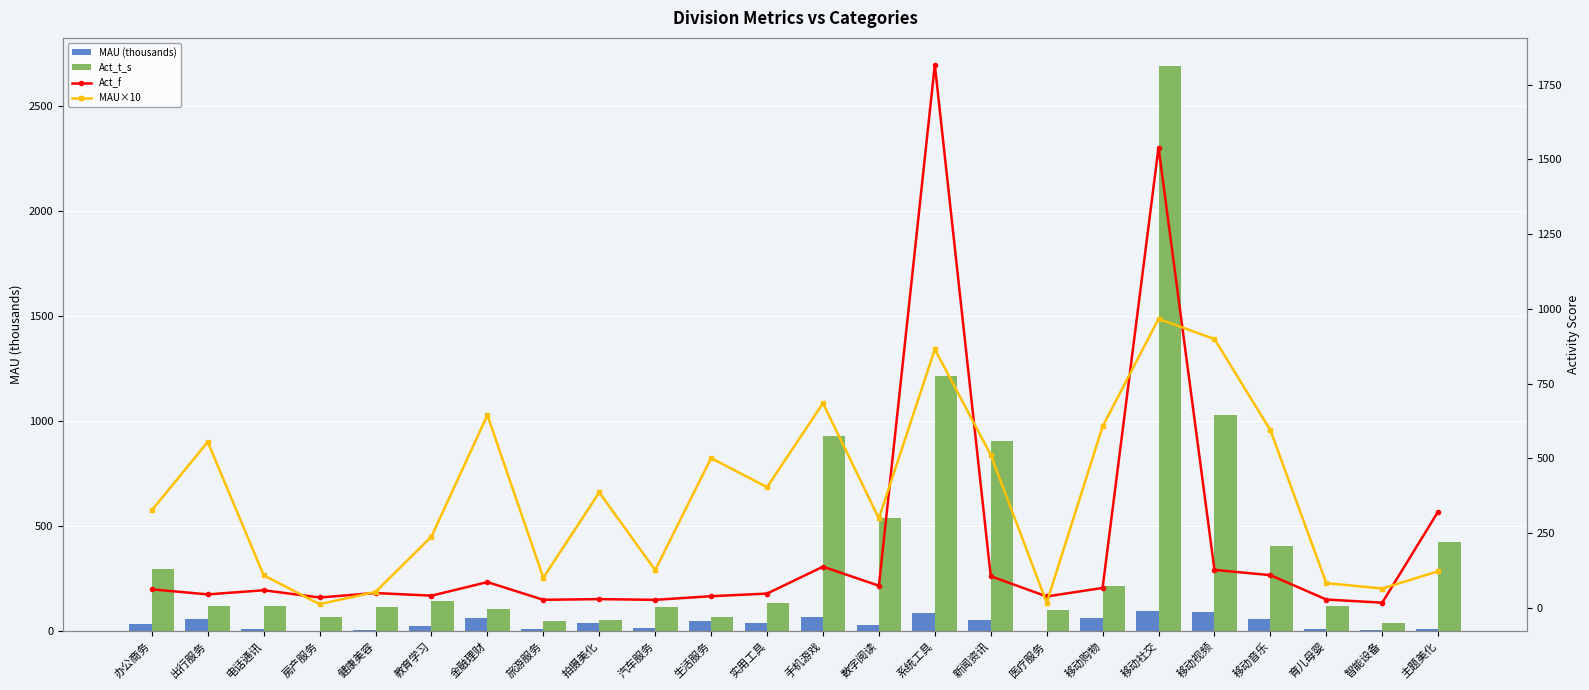

What position from the right is 智能设备?

2